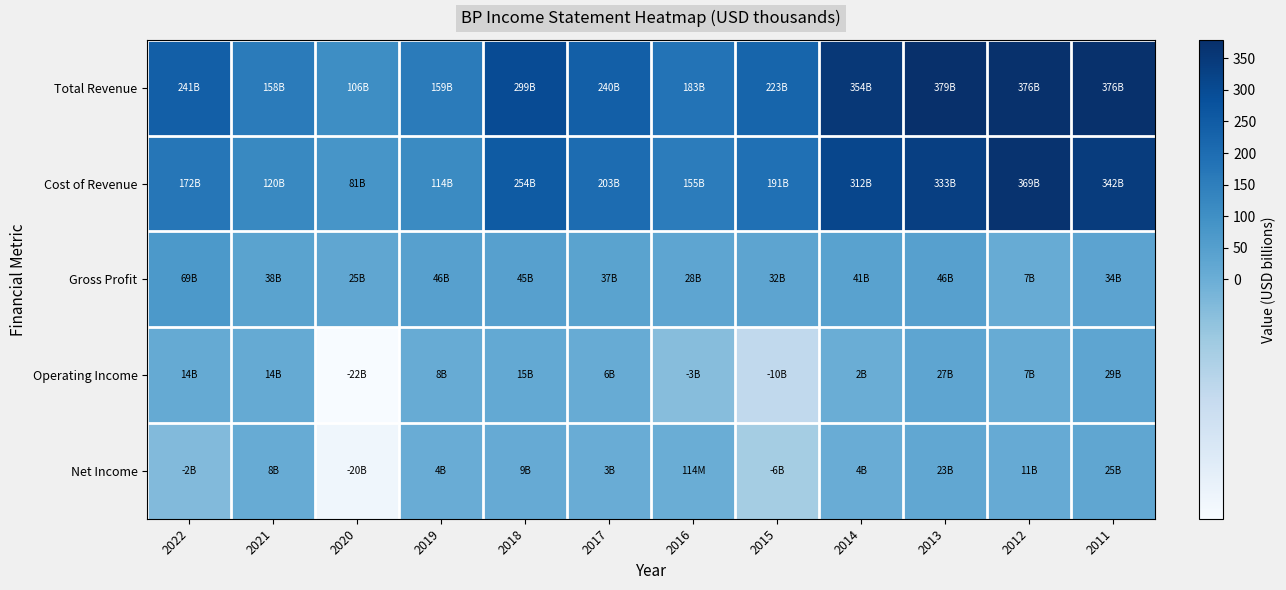

What is the smallest value displayed?

-22.0